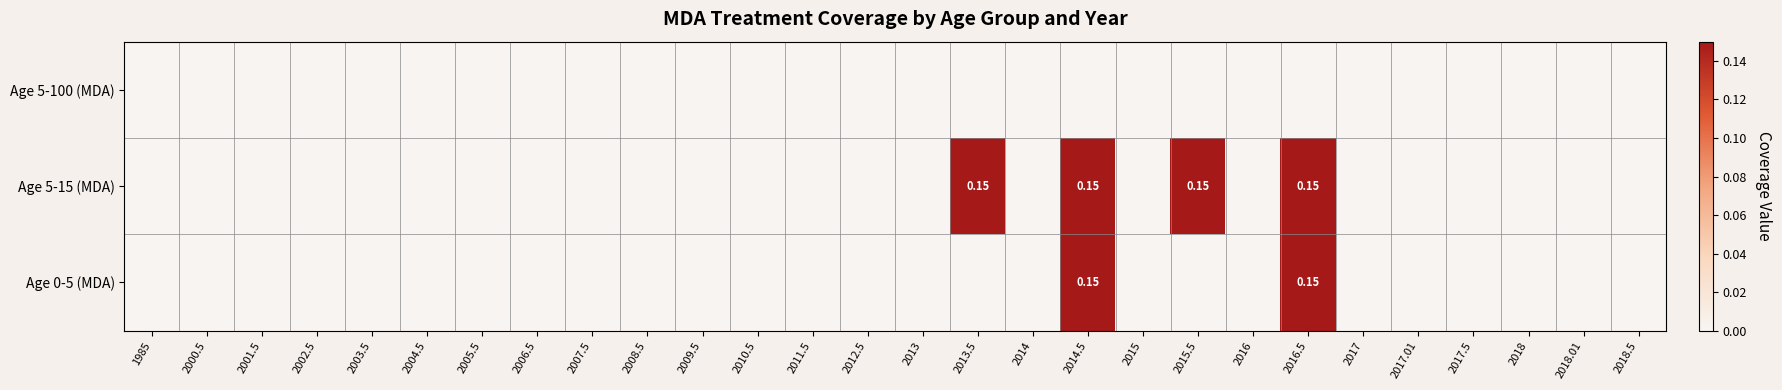

How many Age 5-15 (MDA) values are between 0 and 1?

28